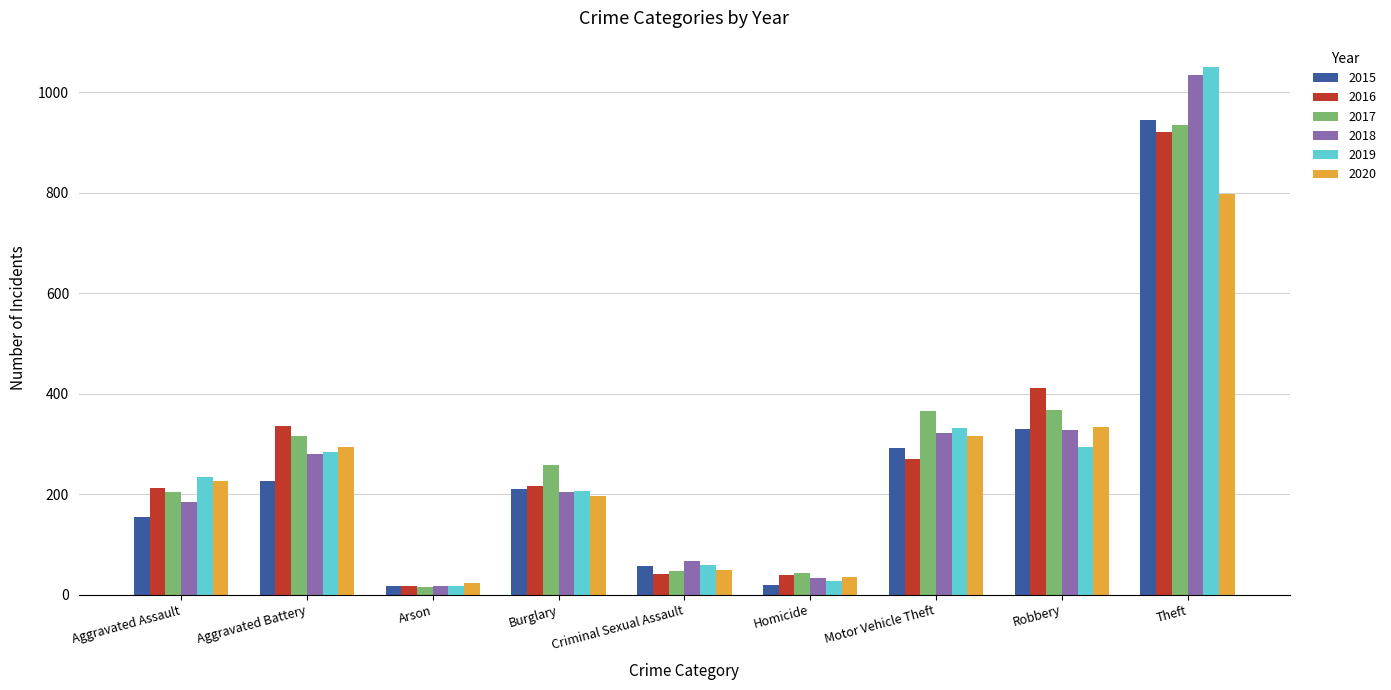

How many groups of bars are there?

9